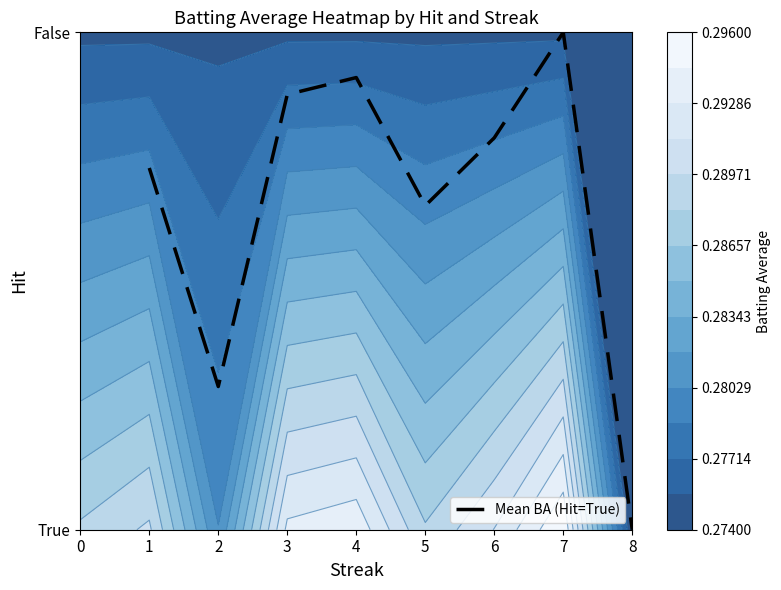

Reading right to left, extract all data points from this chart.

0.0	1.0	0.8	0.7	0.9	0.9	0.3	0.7